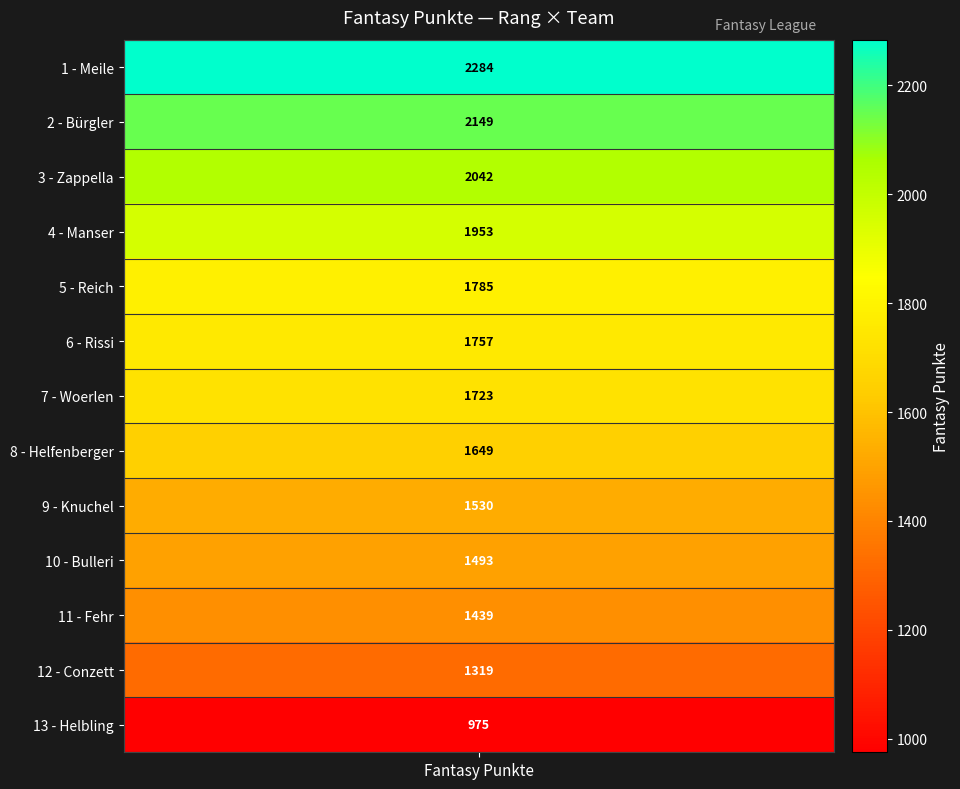

List the labels in order of value, smallest first.

Helbling, Conzett, Fehr, Bulleri, Knuchel, Helfenberger, Woerlen, Rissi, Reich, Manser, Zappella, Bürgler, Meile